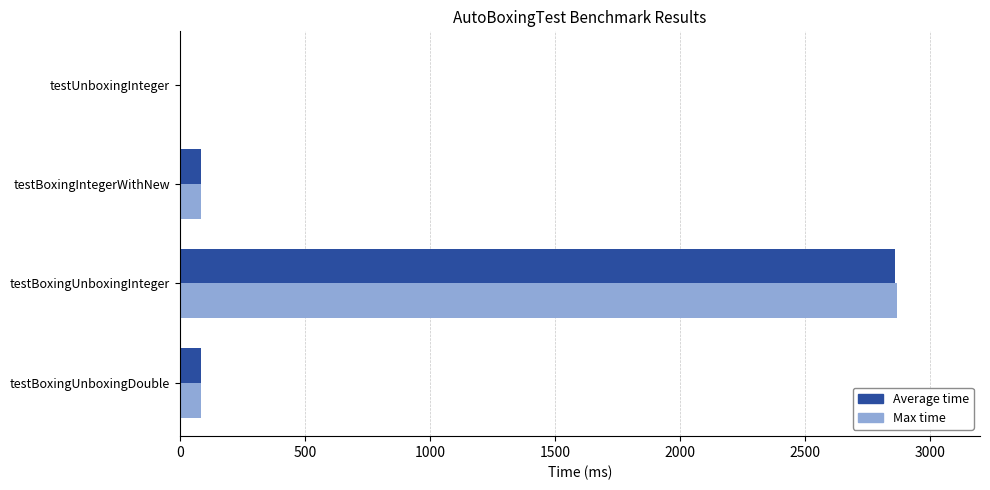

Which series has the largest range (max minus min)?

Max time